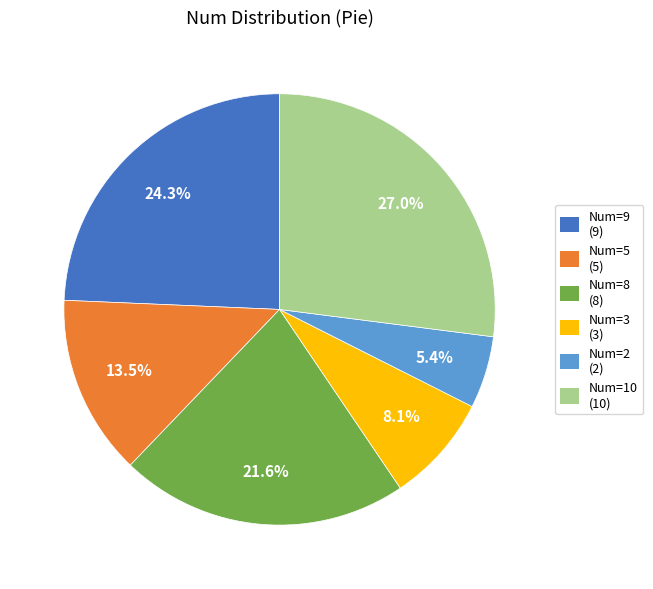

What is the ratio of the value at Num=5 (5) to the value at Num=8 (8)?

0.6